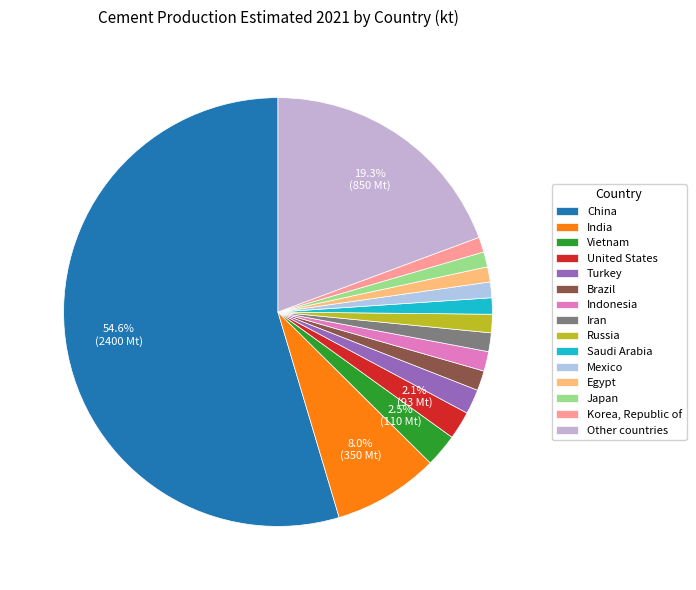

To the nearest percent, what portion does Other countries represent?

19%